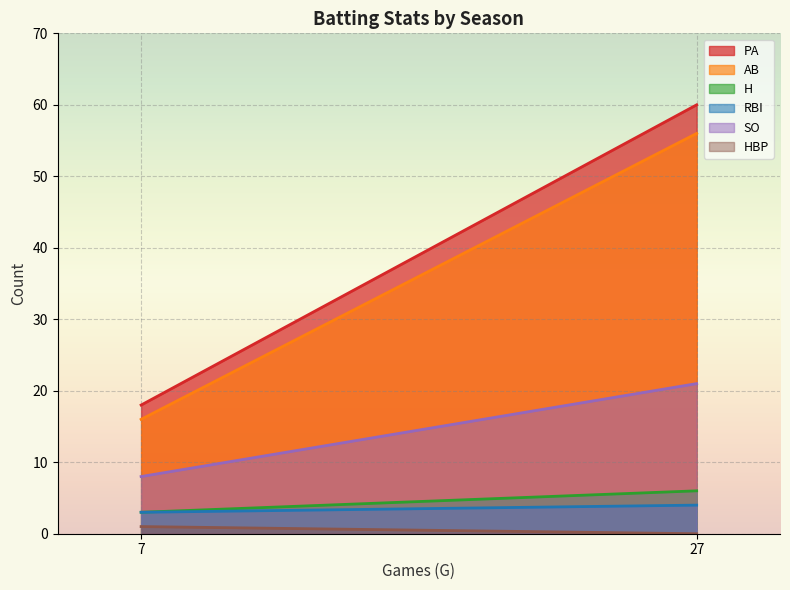

Which series changed the most between 2019 and 2020?

PA